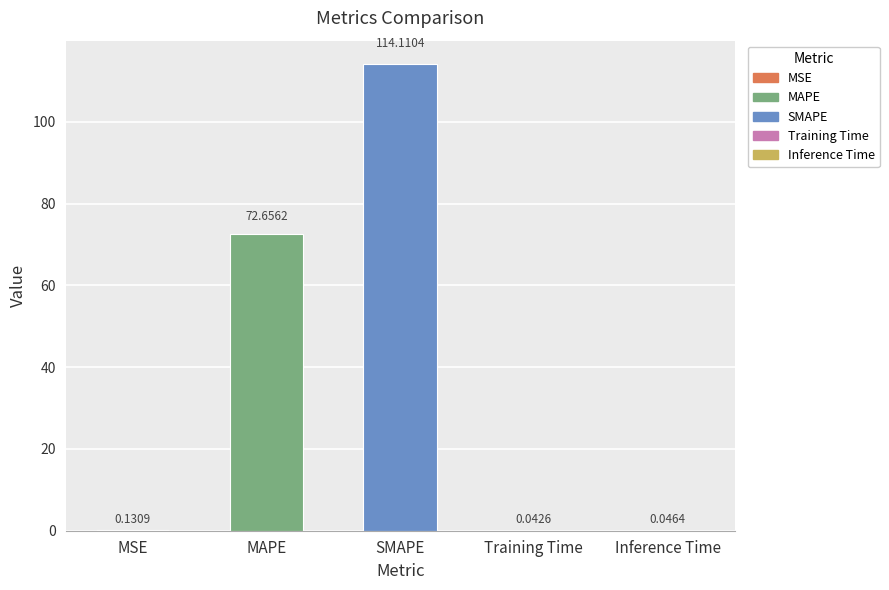

Between MAPE and Inference Time, which is larger?

MAPE